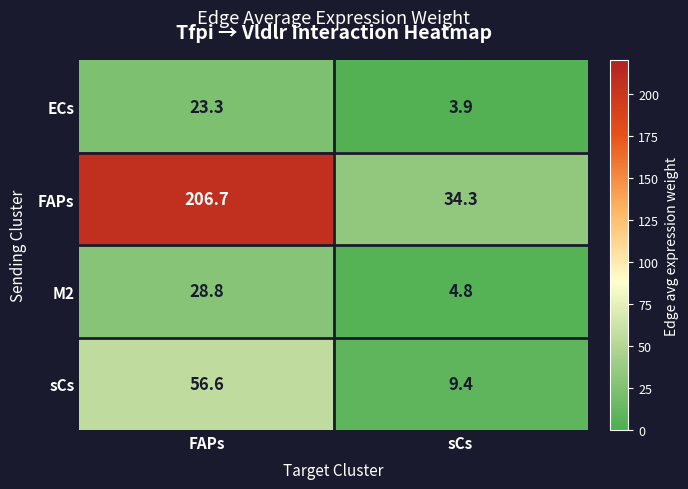

What is the minimum value shown in the chart?

3.9